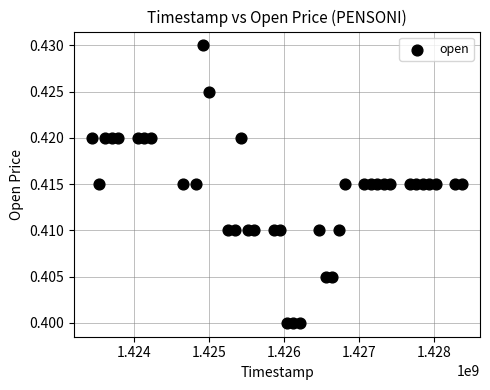

What is the range of X values (max minus min)?

4924800.0